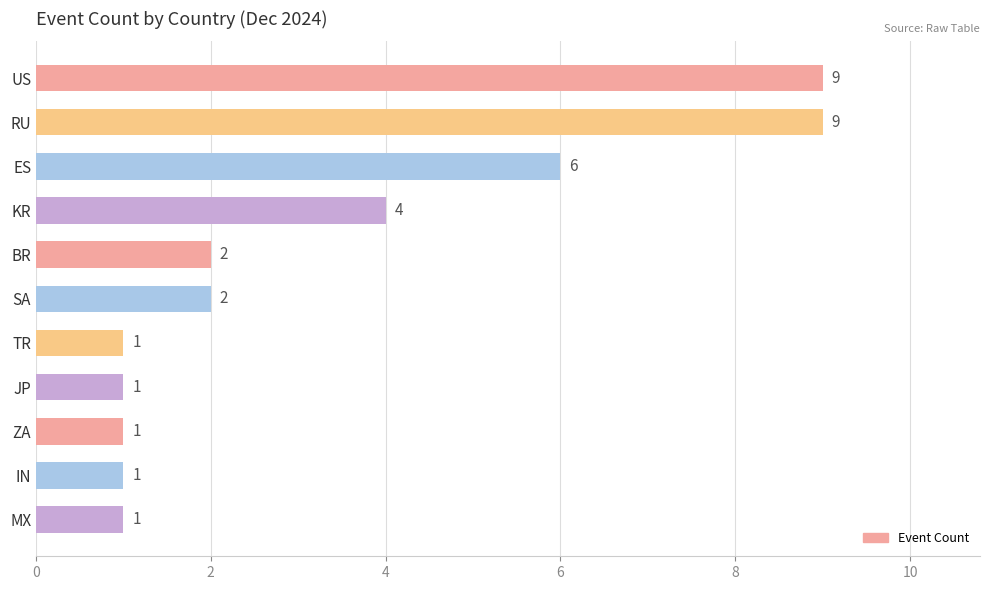

What is the difference between the second highest and minimum values?

8